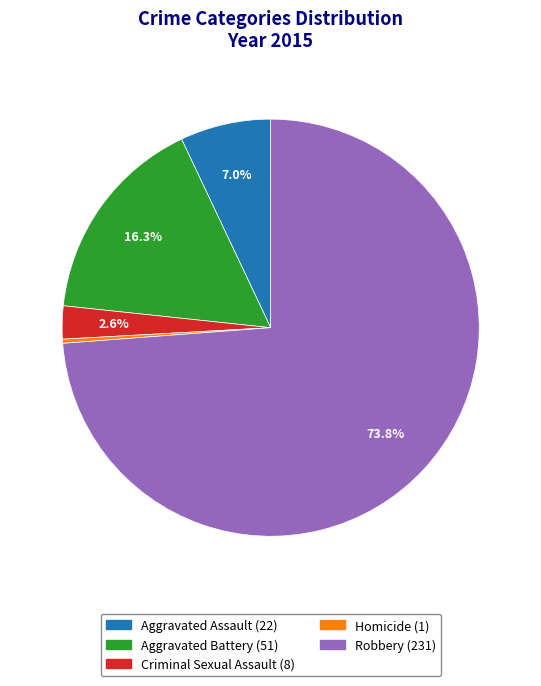

To the nearest percent, what is the combined percentage of Aggravated Assault and Aggravated Battery?

23%